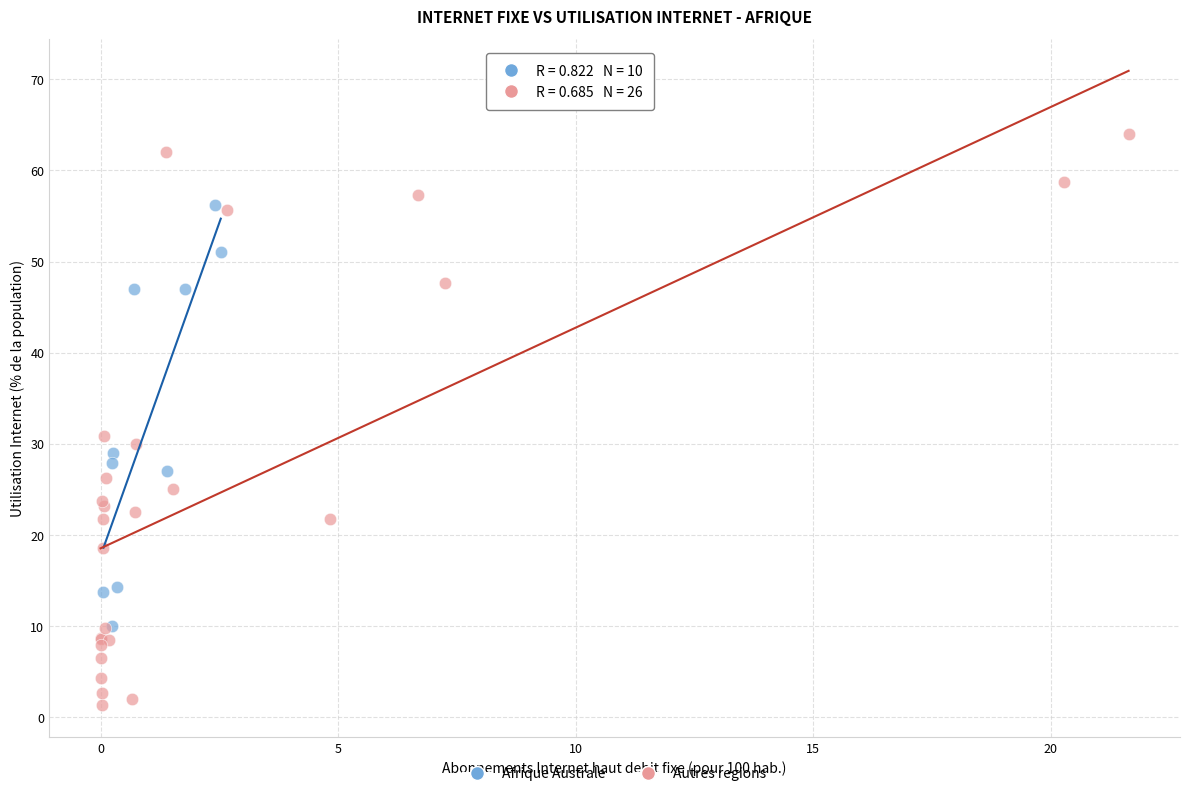

Which series contains the highest Y value?

Autres regions